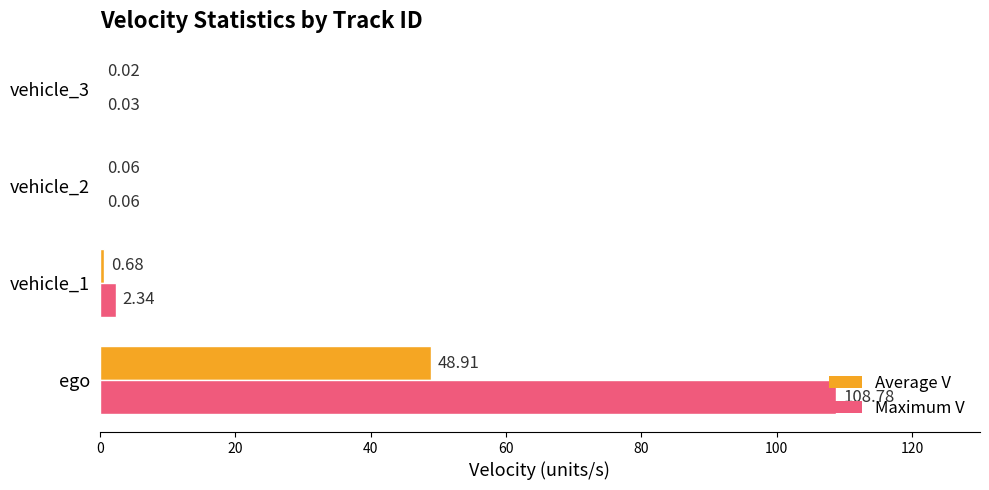

What is the total value across all series at vehicle_1?

3.0